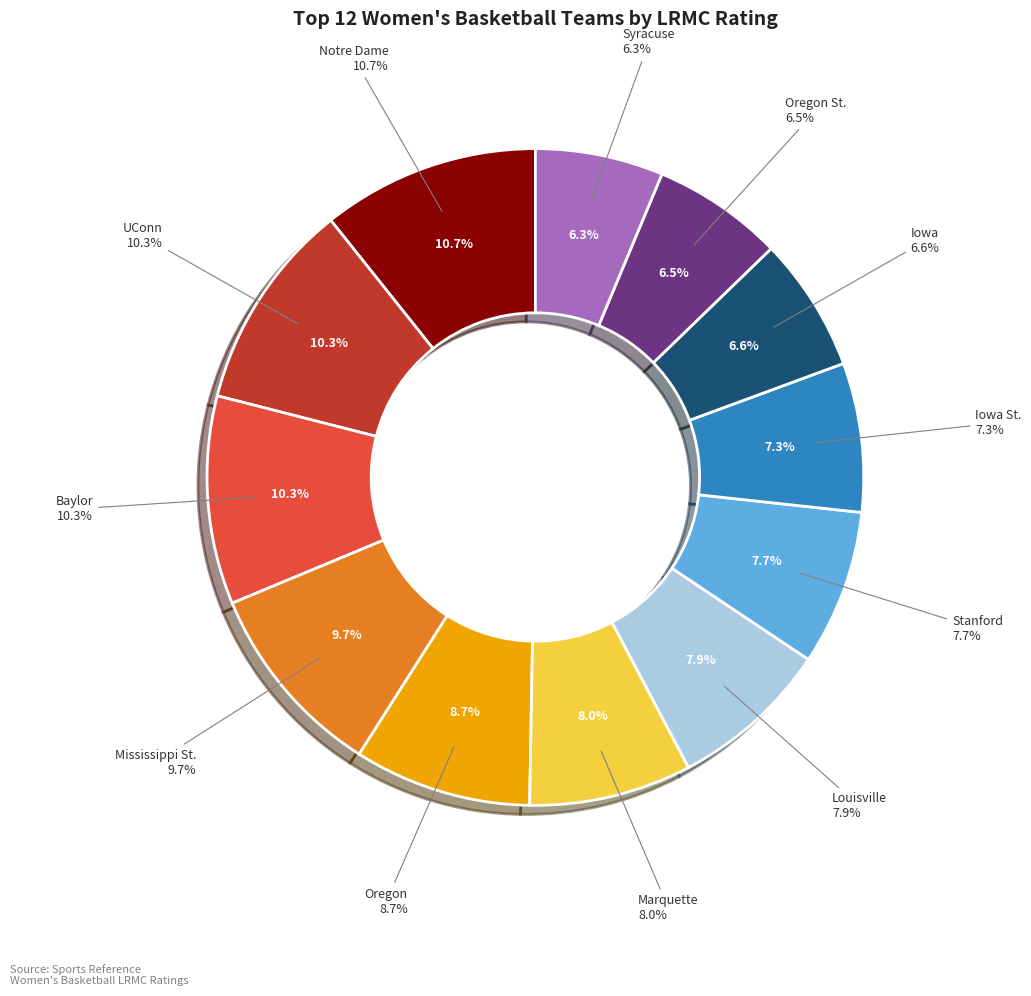

Does any single category account for the majority?

No